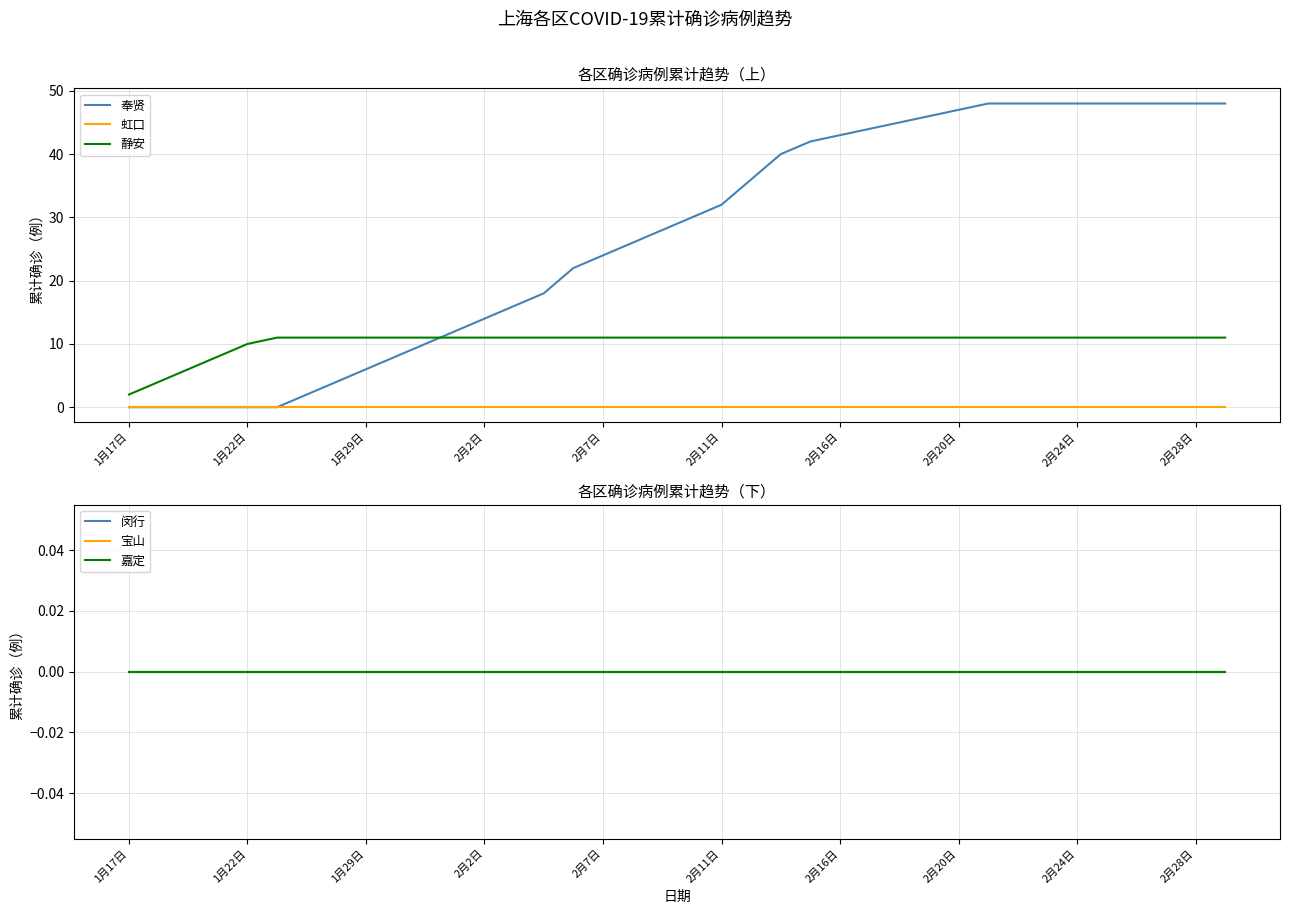

What are all the series names shown in the legend?

奉贤, 虹口, 静安, 闵行, 宝山, 嘉定